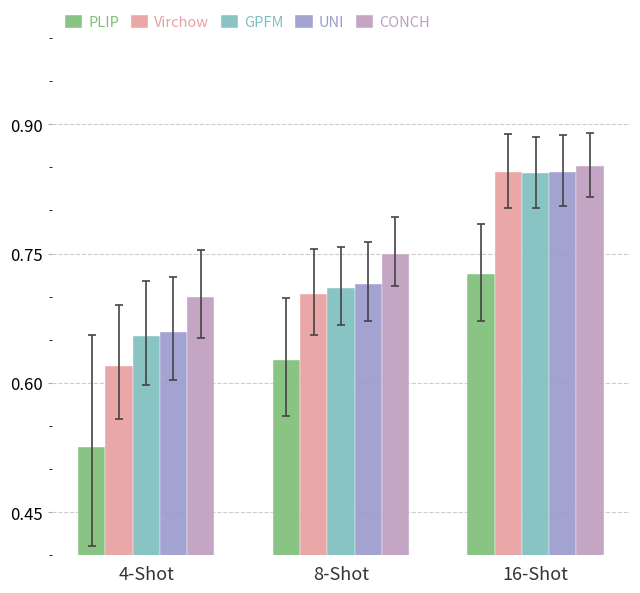

Reading left to right, list all the values displayed in this chart.

PLIP: 4-Shot=0.5	8-Shot=0.6	16-Shot=0.7
Virchow: 4-Shot=0.6	8-Shot=0.7	16-Shot=0.8
GPFM: 4-Shot=0.7	8-Shot=0.7	16-Shot=0.8
UNI: 4-Shot=0.7	8-Shot=0.7	16-Shot=0.8
CONCH: 4-Shot=0.7	8-Shot=0.8	16-Shot=0.9